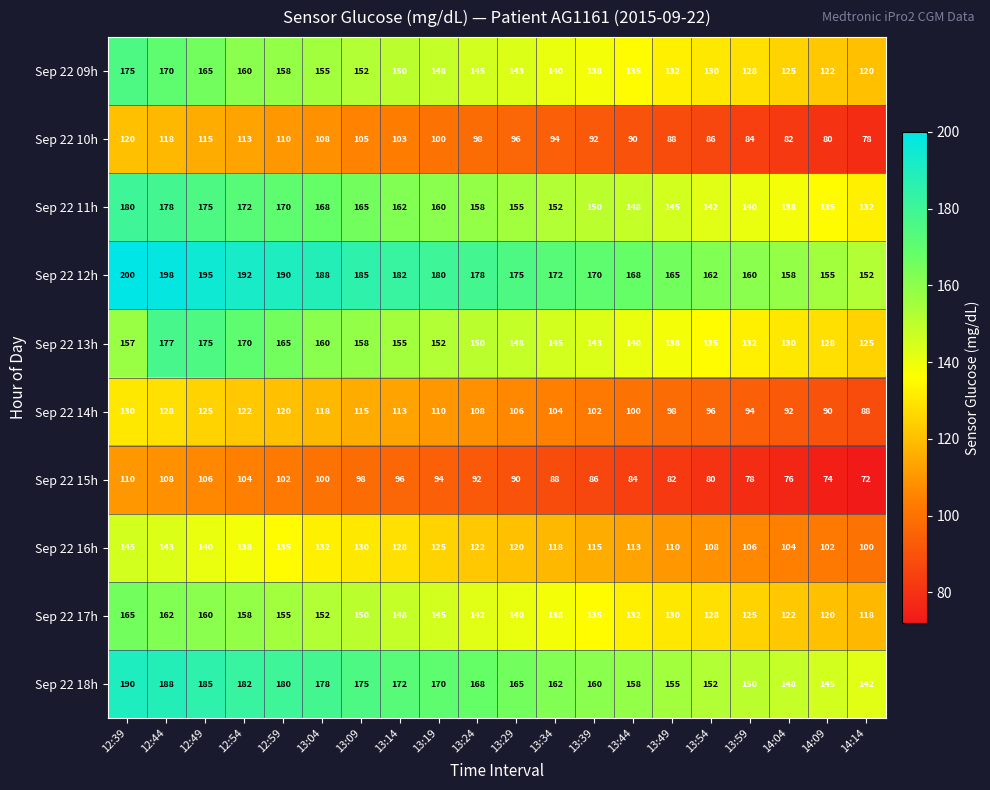

What is the total value across all series at 13:34?

1313